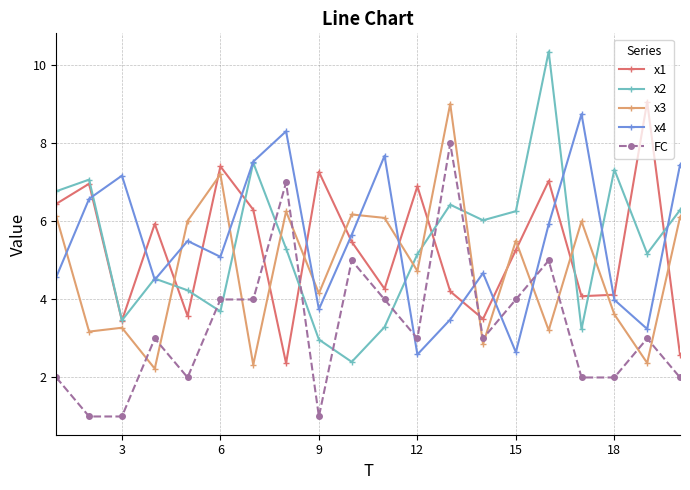

After their last crossing, which series has the higher values: x4 or x2?

x4